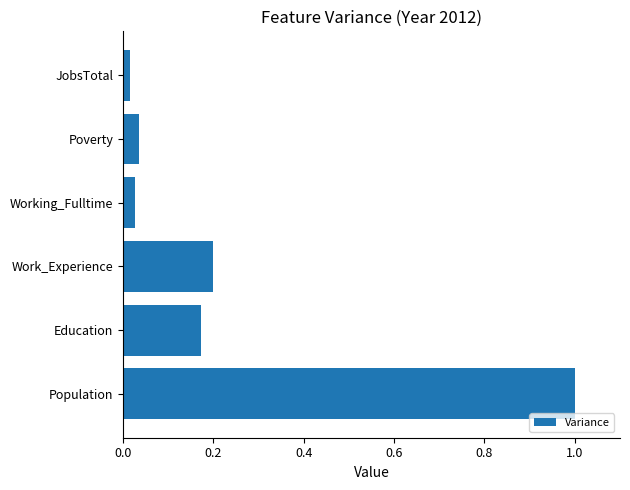

True or false: the data shows 0.3 at Population.

False